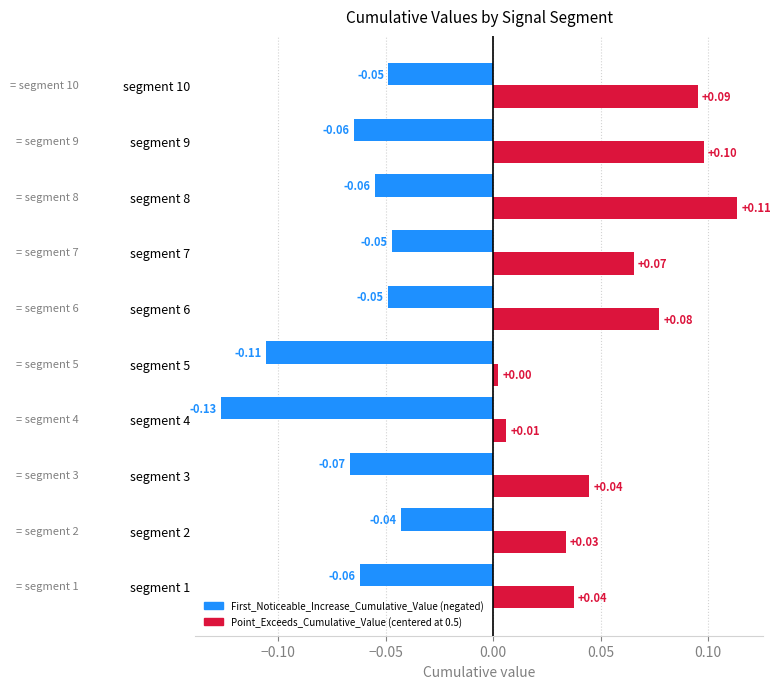

At which category is the sum across all series the highest?

segment 8